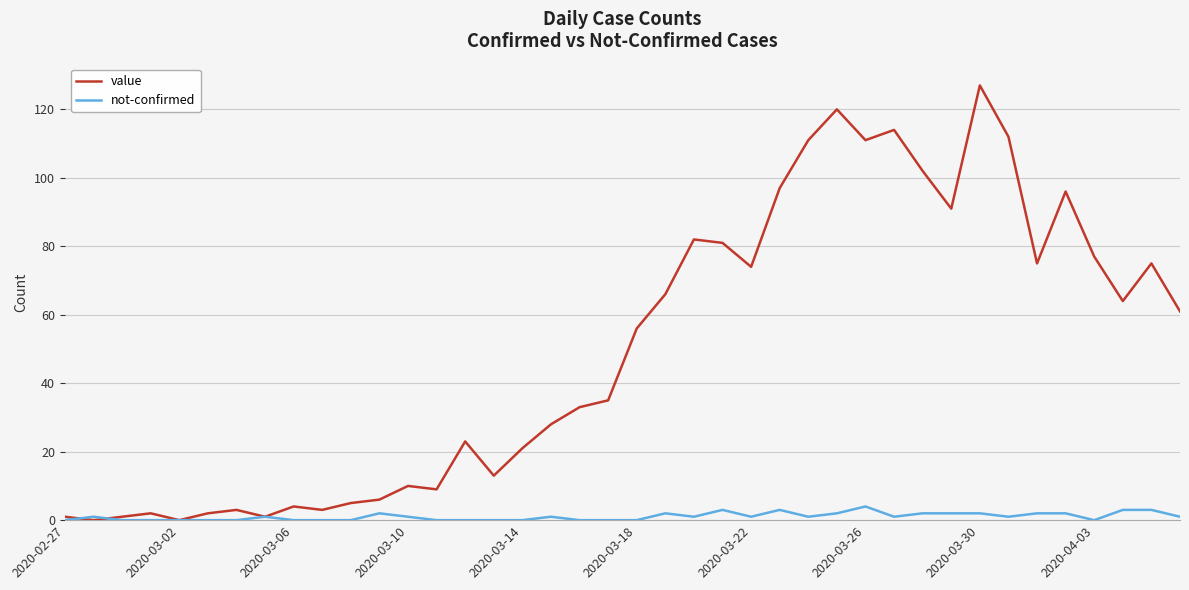

List the series in order of their peak value, lowest first.

not-confirmed, value